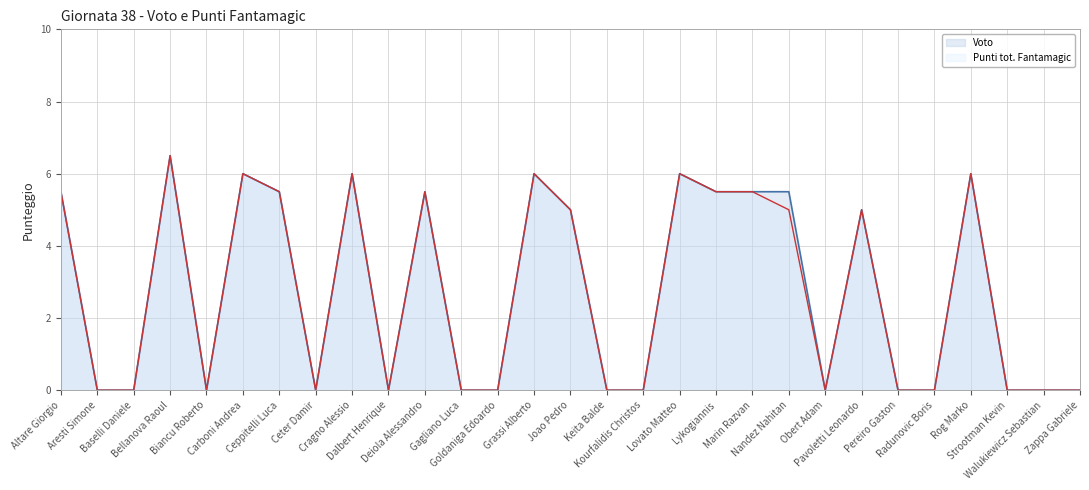

At which category does Voto reach its first local valley?

Biancu Roberto